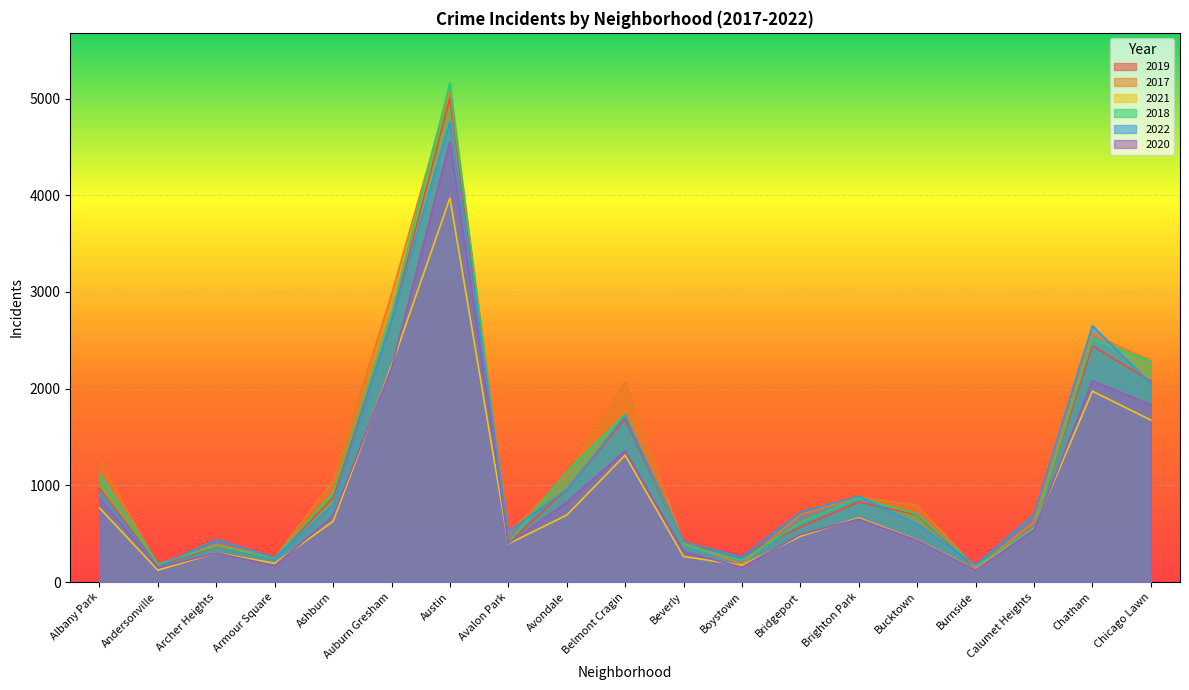

At which category does the chart reach its minimum across all series?

Andersonville